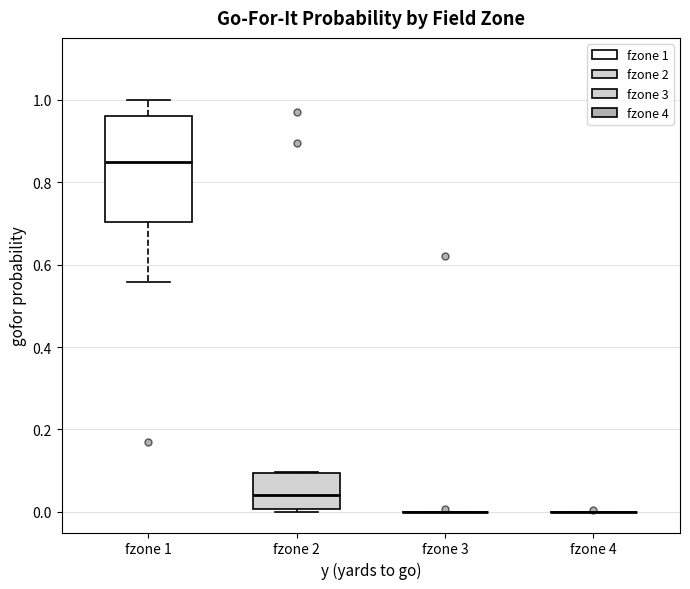

Comparing the boxes themselves (not the whiskers), which one is the tallest?

fzone 1